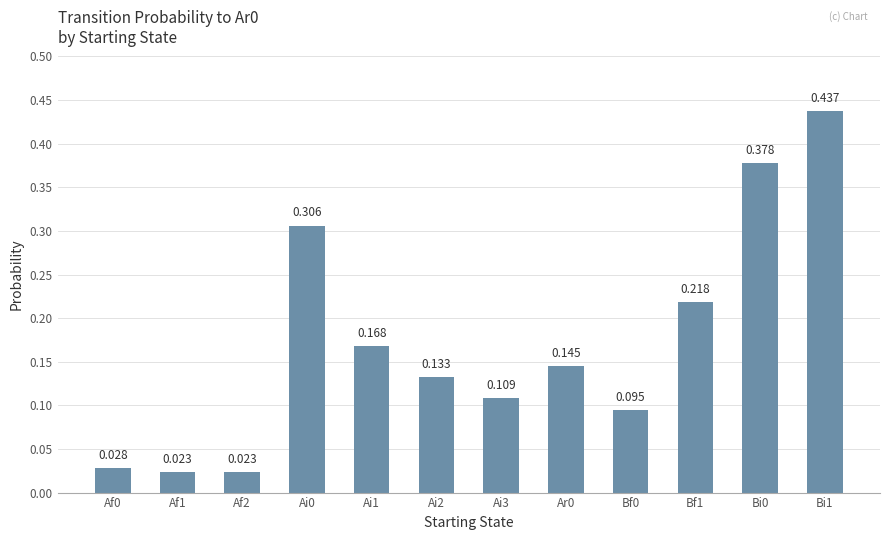

How many series are shown in this chart?

1